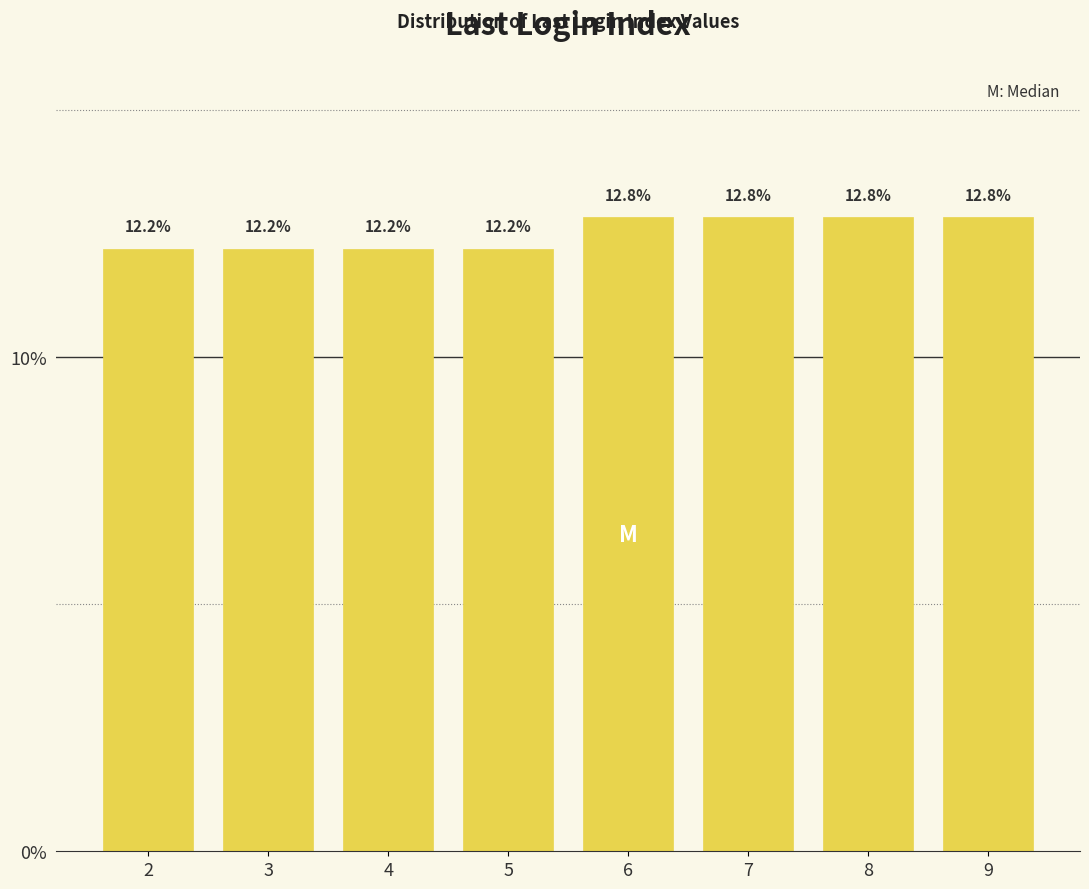

Reading right to left, extract all data points from this chart.

9=12.8	8=12.8	7=12.8	6=12.8	5=12.2	4=12.2	3=12.2	2=12.2